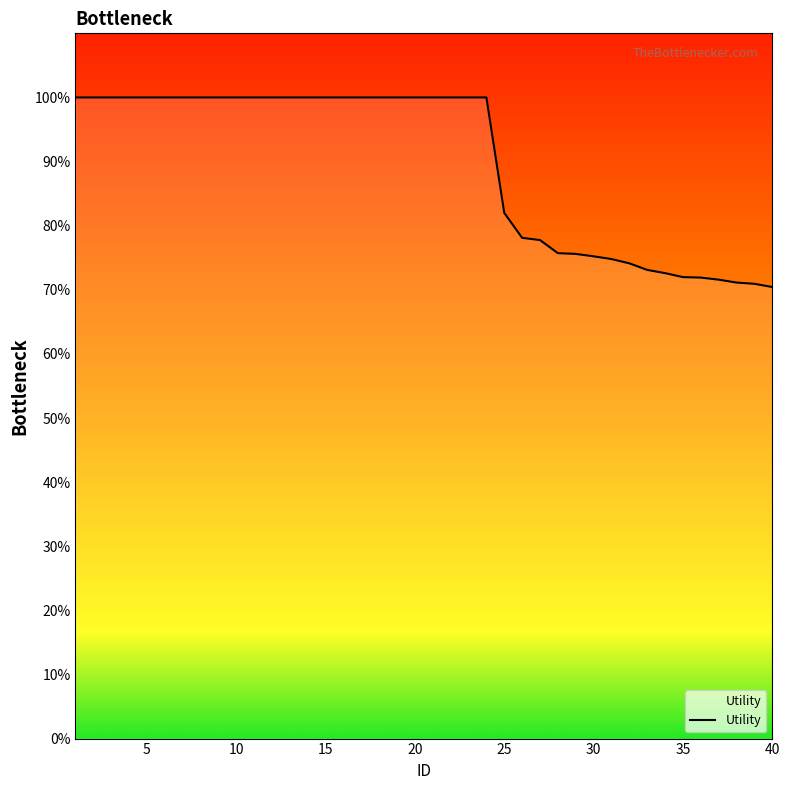

What is the difference between the maximum and minimum values?

29.6